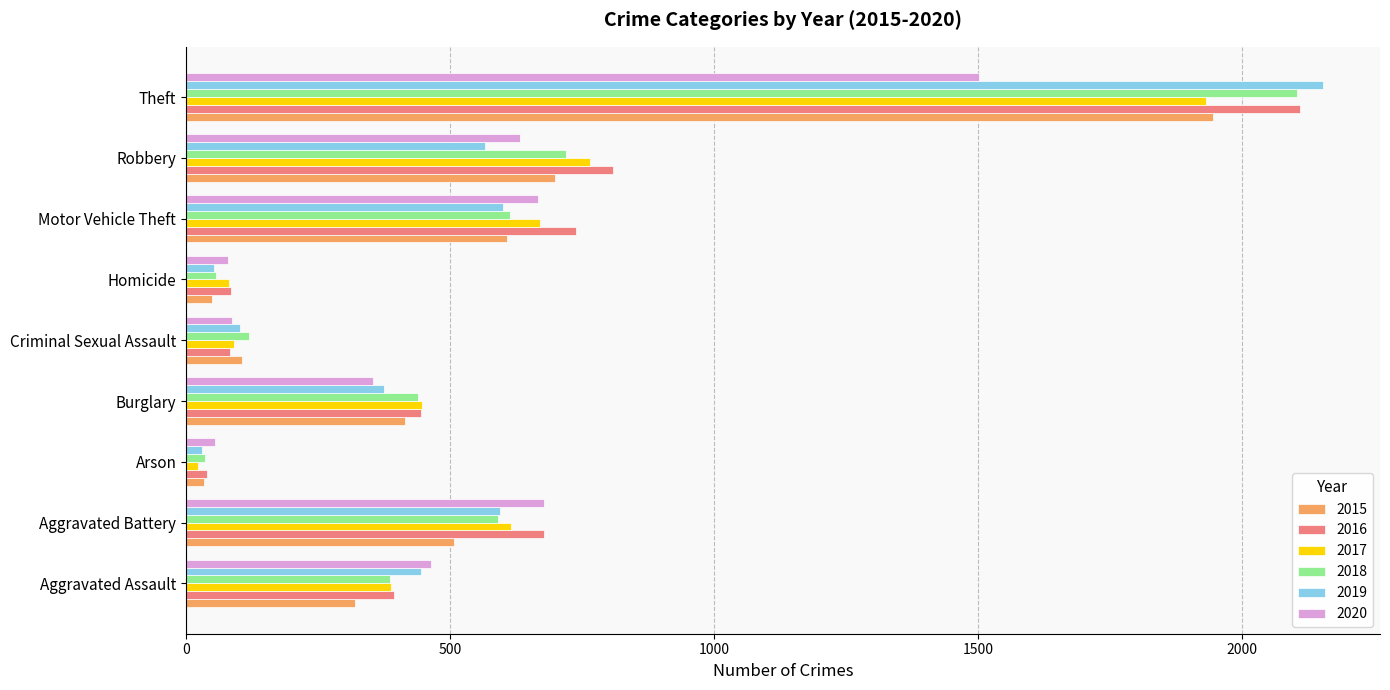

What is the sum of all 2015 values?

4683